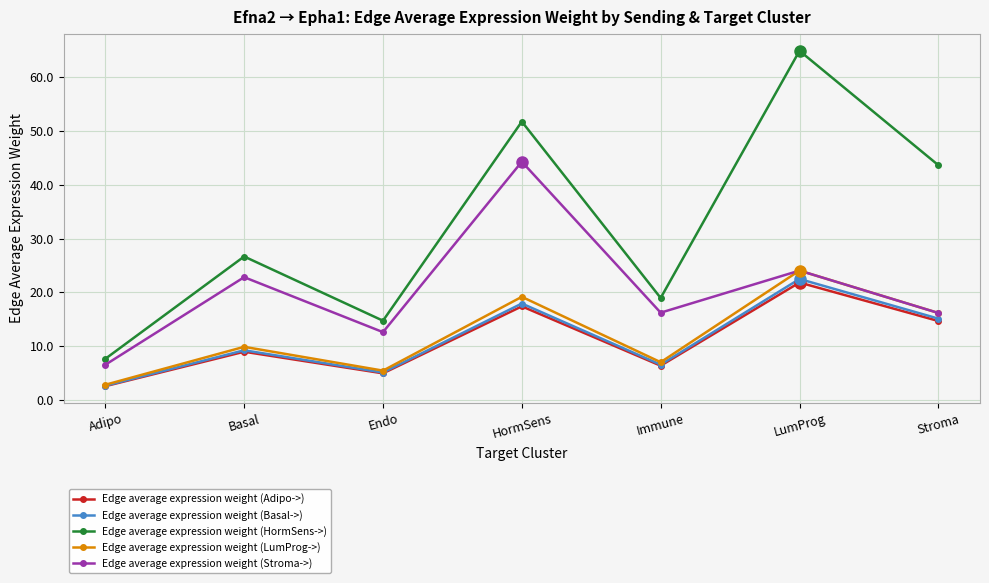

At which label does Edge average expression weight (Basal->) first exceed 9?

Basal